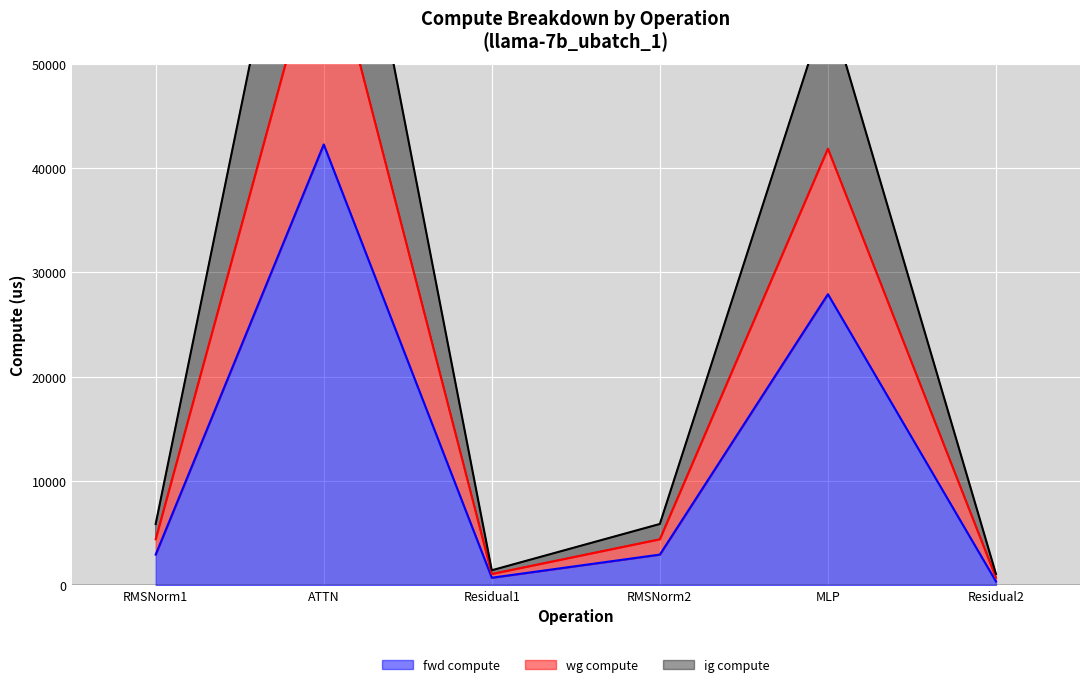

At which label is fwd compute closest to 21311?

MLP